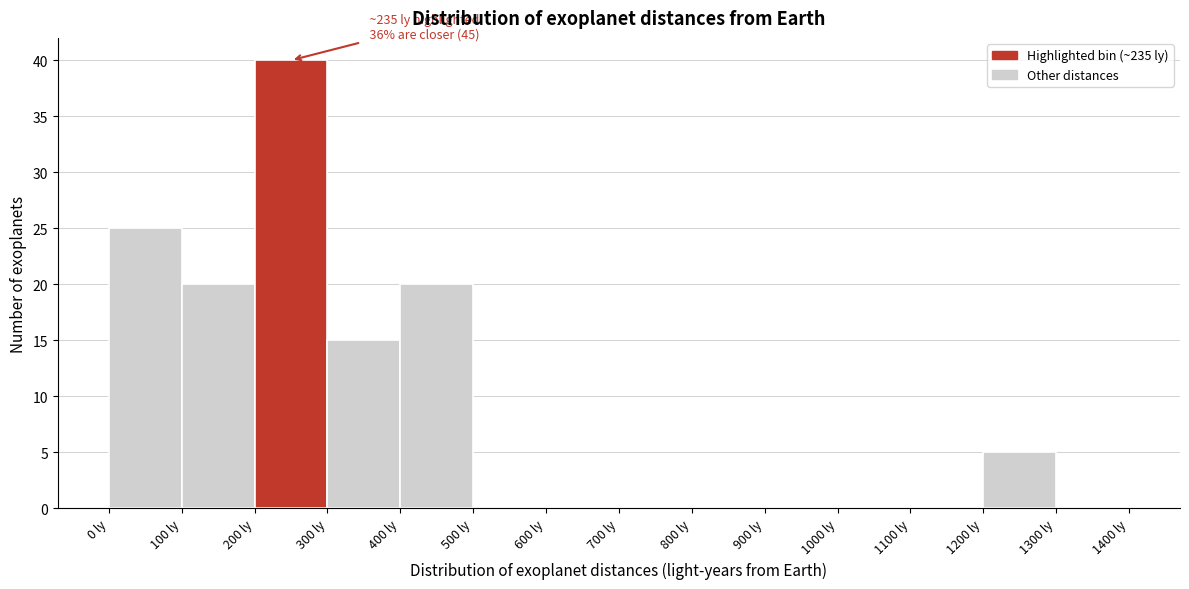

Over which range of the x-axis is the bar tallest?

200 to 300